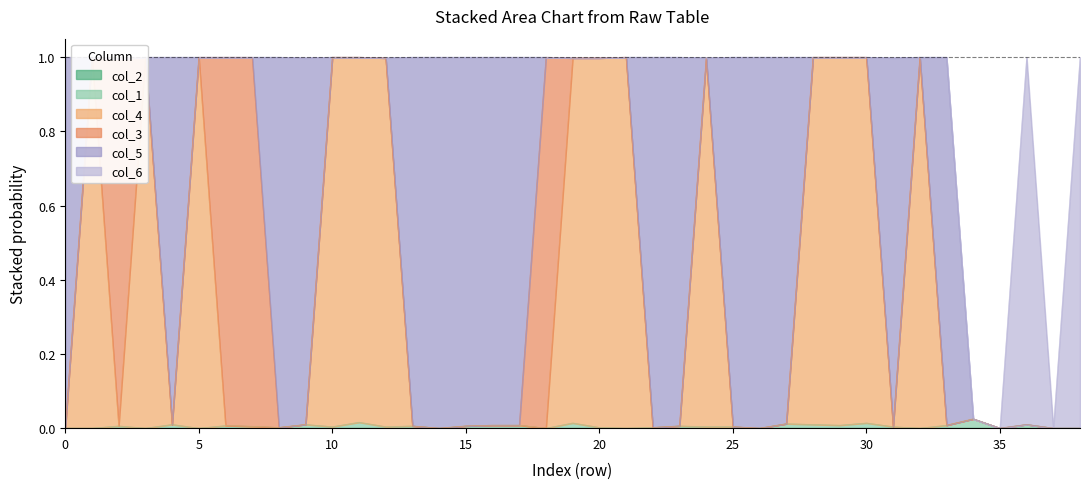

Reading left to right, what are all the values shown in this chart?

col_2: 0=0.0	1=0.0	2=0.0	3=0.0	4=0.0	5=0.0	6=0.0	7=0.0	8=0.0	9=0.0	10=0.0	11=0.0	12=0.0	13=0.0	14=0.0	15=0.0	16=0.0	17=0.0	18=0.0	19=0.0	20=0.0	21=0.0	22=0.0	23=0.0	24=0.0	25=0.0	26=0.0	27=0.0	28=0.0	29=0.0	30=0.0	31=0.0	32=0.0	33=0.0	34=0.0	35=0.0	36=0.0	37=0.0	38=0.0
col_1: 0=0.0	1=0.0	2=0.0	3=0.0	4=0.0	5=0.0	6=0.0	7=0.0	8=0.0	9=0.0	10=0.0	11=0.0	12=0.0	13=0.0	14=0.0	15=0.0	16=0.0	17=0.0	18=0.0	19=0.0	20=0.0	21=0.0	22=0.0	23=0.0	24=0.0	25=0.0	26=0.0	27=0.0	28=0.0	29=0.0	30=0.0	31=0.0	32=0.0	33=0.0	34=0.0	35=0.0	36=0.0	37=0.0	38=0.0
col_4: 0=0.0	1=1.0	2=0.0	3=1.0	4=0.0	5=1.0	6=0.0	7=0.0	8=0.0	9=0.0	10=1.0	11=1.0	12=1.0	13=0.0	14=0.0	15=0.0	16=0.0	17=0.0	18=0.0	19=1.0	20=1.0	21=1.0	22=0.0	23=0.0	24=1.0	25=0.0	26=0.0	27=0.0	28=1.0	29=1.0	30=1.0	31=0.0	32=1.0	33=0.0	34=0.0	35=0.0	36=0.0	37=0.0	38=0.0
col_3: 0=0.0	1=0.0	2=1.0	3=0.0	4=0.0	5=0.0	6=1.0	7=1.0	8=0.0	9=0.0	10=0.0	11=0.0	12=0.0	13=0.0	14=0.0	15=0.0	16=0.0	17=0.0	18=1.0	19=0.0	20=0.0	21=0.0	22=0.0	23=0.0	24=0.0	25=0.0	26=0.0	27=0.0	28=0.0	29=0.0	30=0.0	31=0.0	32=0.0	33=0.0	34=0.0	35=0.0	36=0.0	37=0.0	38=0.0
col_5: 0=1.0	1=0.0	2=0.0	3=0.0	4=1.0	5=0.0	6=0.0	7=0.0	8=1.0	9=1.0	10=0.0	11=0.0	12=0.0	13=1.0	14=1.0	15=1.0	16=1.0	17=1.0	18=0.0	19=0.0	20=0.0	21=0.0	22=1.0	23=1.0	24=0.0	25=1.0	26=1.0	27=1.0	28=0.0	29=0.0	30=0.0	31=1.0	32=0.0	33=1.0	34=0.0	35=0.0	36=0.0	37=0.0	38=0.0
col_6: 0=0.0	1=0.0	2=0.0	3=0.0	4=0.0	5=0.0	6=0.0	7=0.0	8=0.0	9=0.0	10=0.0	11=0.0	12=0.0	13=0.0	14=0.0	15=0.0	16=0.0	17=0.0	18=0.0	19=0.0	20=0.0	21=0.0	22=0.0	23=0.0	24=0.0	25=0.0	26=0.0	27=0.0	28=0.0	29=0.0	30=0.0	31=0.0	32=0.0	33=0.0	34=0.0	35=0.0	36=1.0	37=0.0	38=1.0